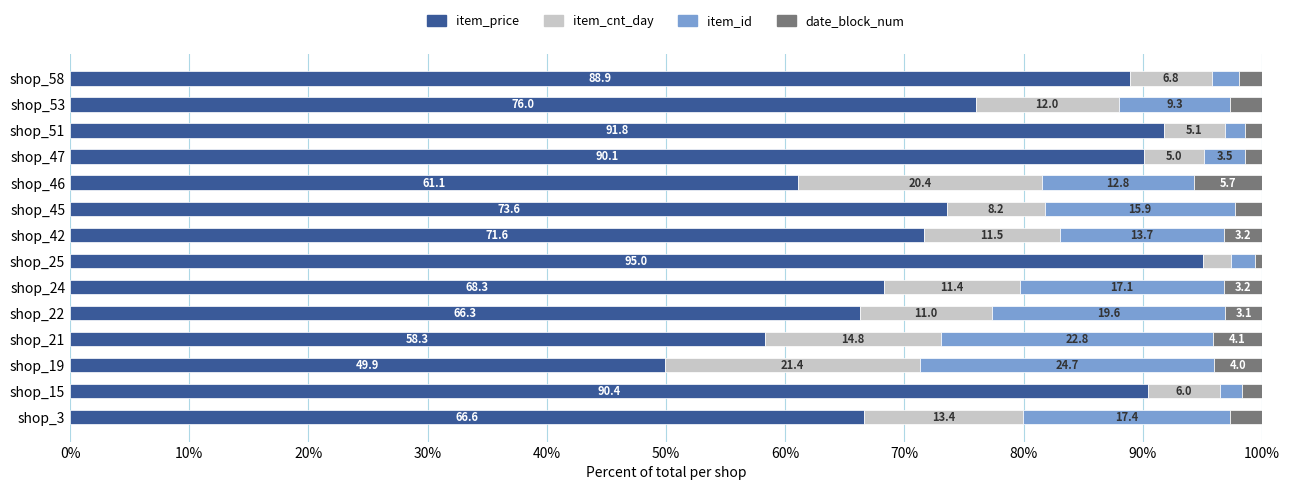

Which category has the highest value in the item_price series?

shop_25